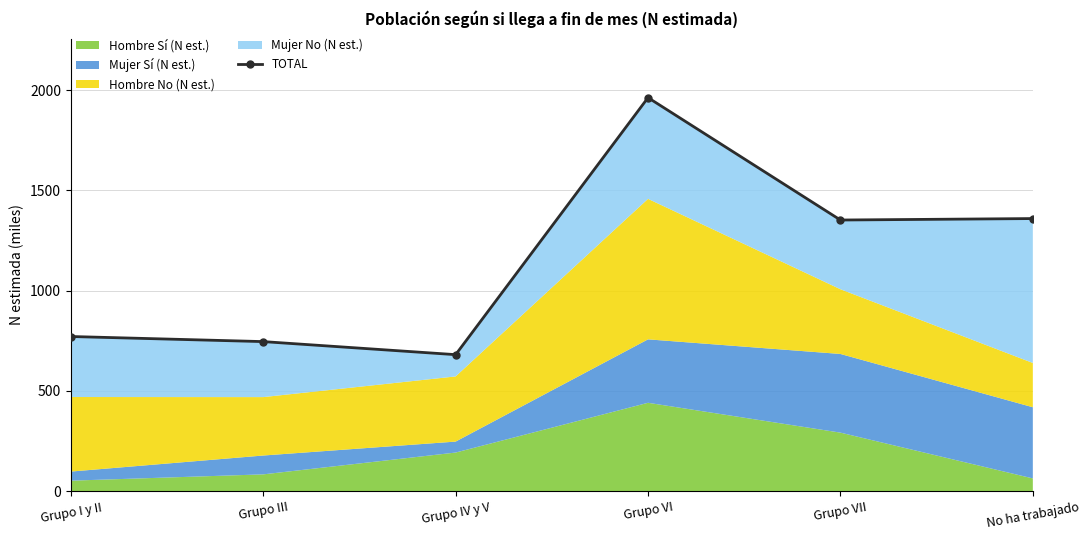

Approximately how many times larger is the value at Grupo VII compared to Grupo I y II?

1.8